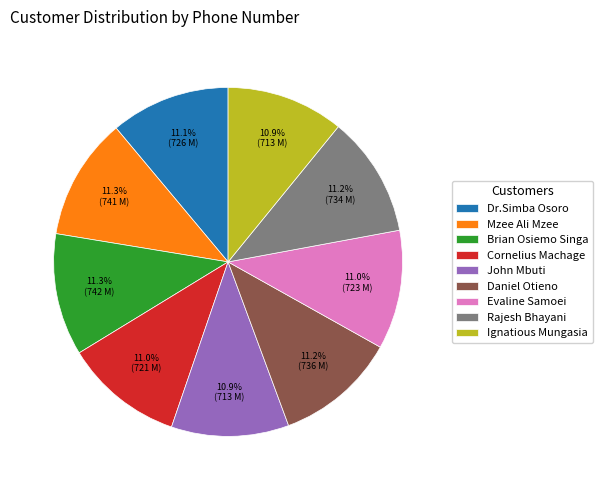

What is the ratio of the value at John Mbuti to the value at Rajesh Bhayani?

1.0